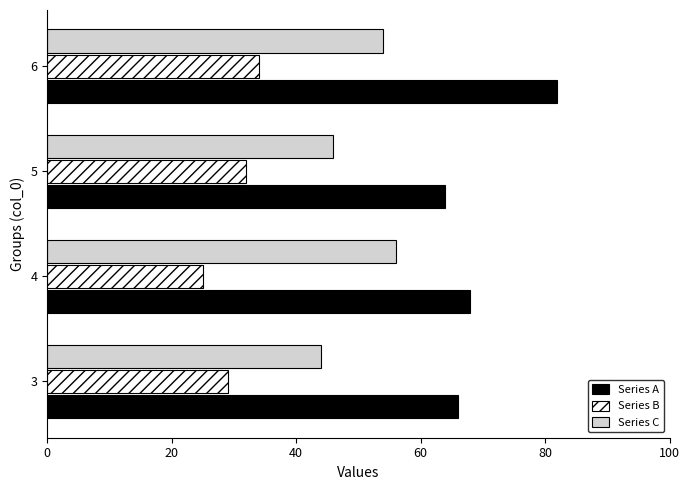

The value of Series B at 5 is 10. True or false?

False